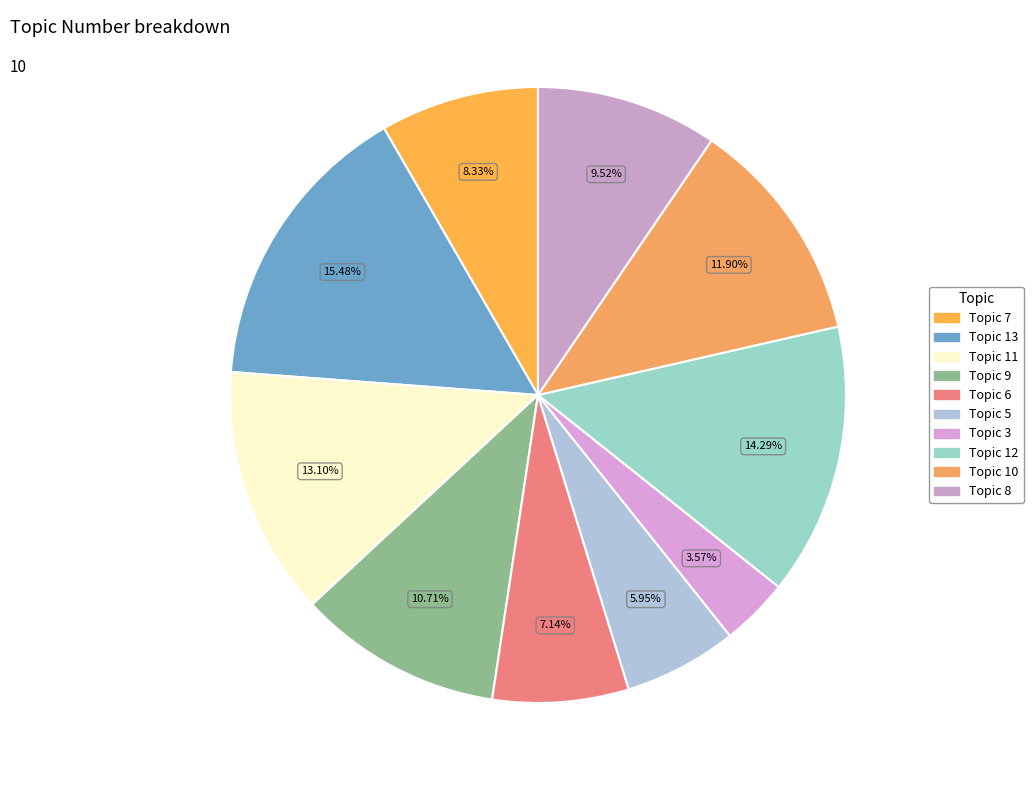

To the nearest percent, what is the combined percentage of Topic 13 and Topic 3?

19%